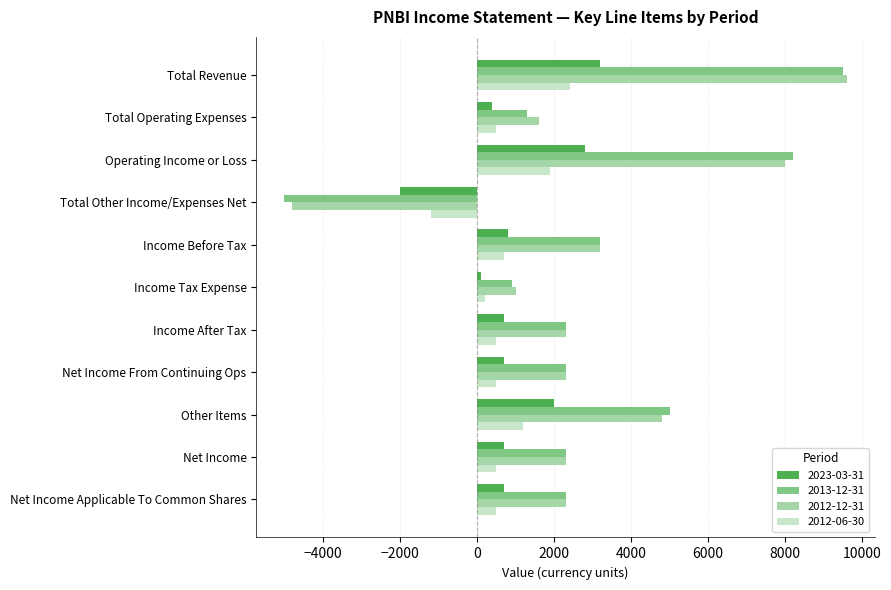

What is the sum of all 2023-03-31 values?

10100